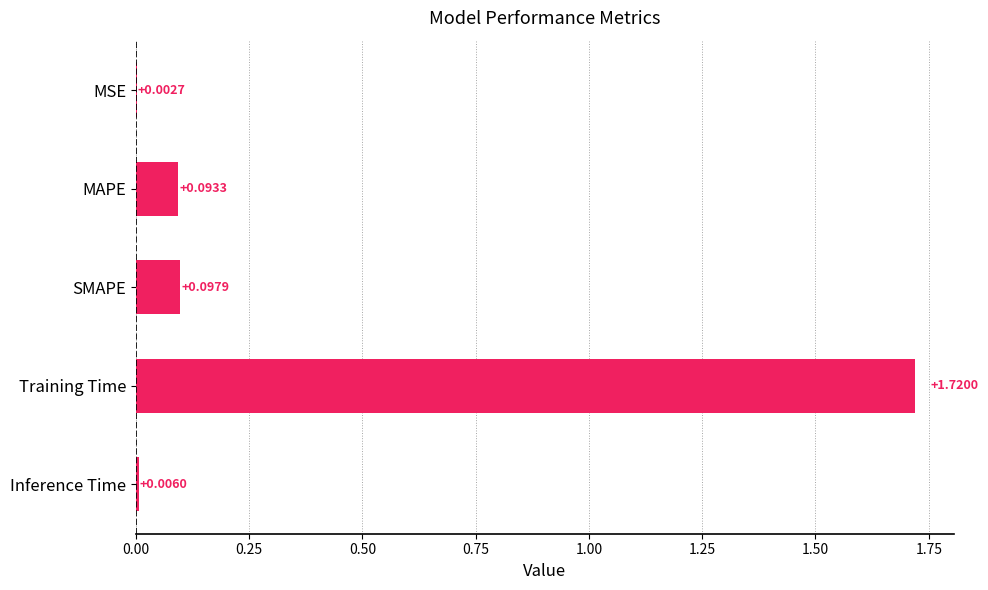

What is the sum of all values?

1.9